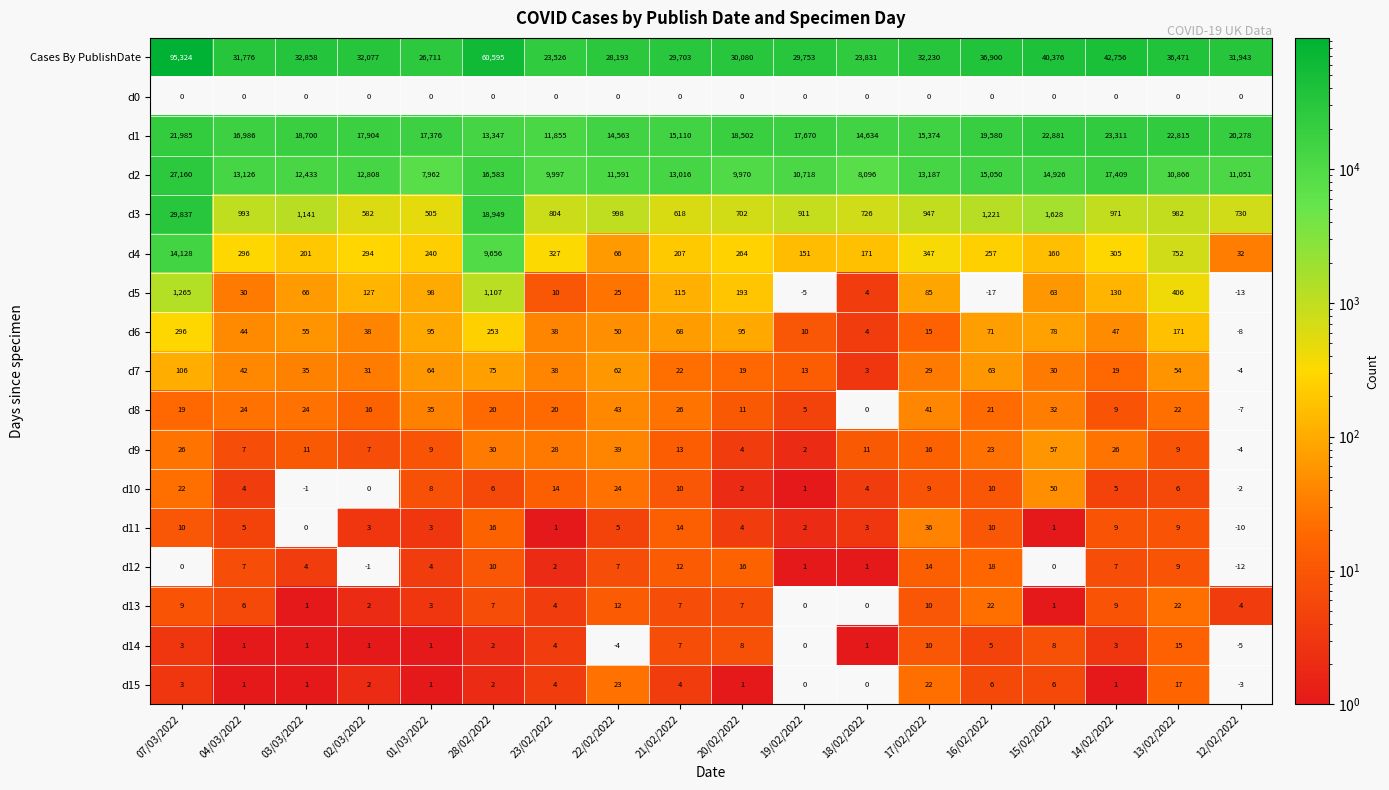

At which label is d8 closest to 18?

07/03/2022